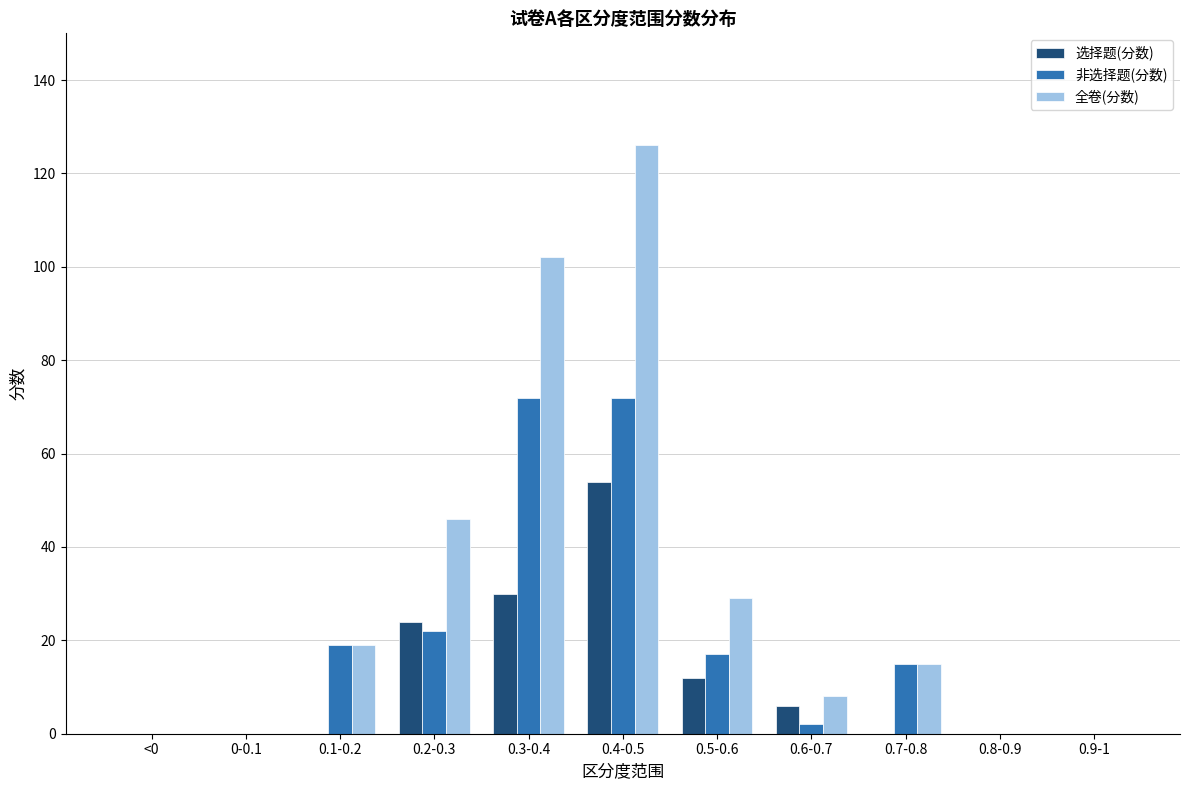

Where does the 全卷(分数) series first go above 15?

0.1-0.2